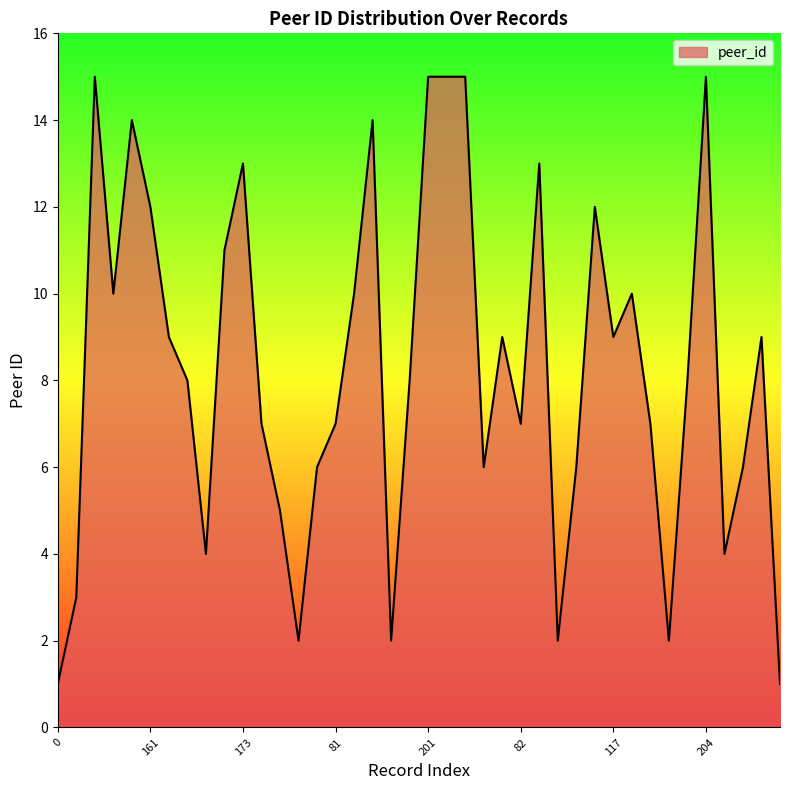

Reading left to right, what are all the values shown in this chart?

1	3	15	10	14	12	9	8	4	11	13	7	5	2	6	7	10	14	2	8	15	15	15	6	9	7	13	2	6	12	9	10	7	2	8	15	4	6	9	1